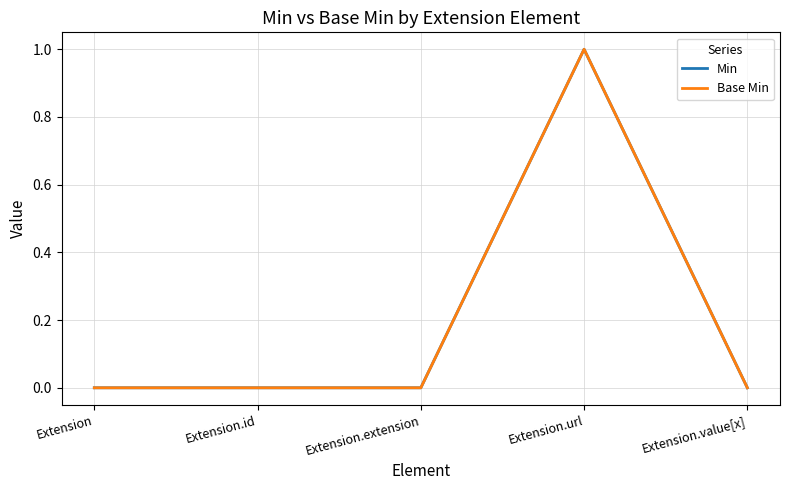

How many lines are shown in the chart?

2